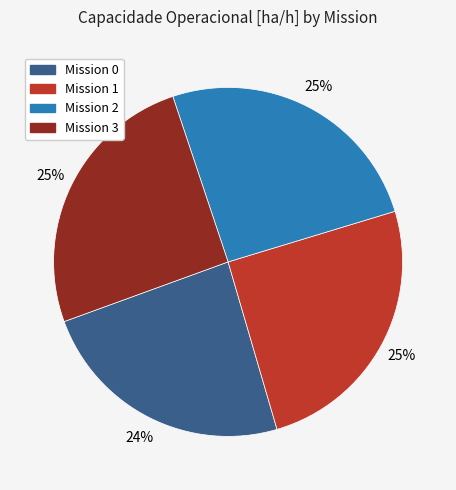

To the nearest percent, what is the average slice percentage?

25%